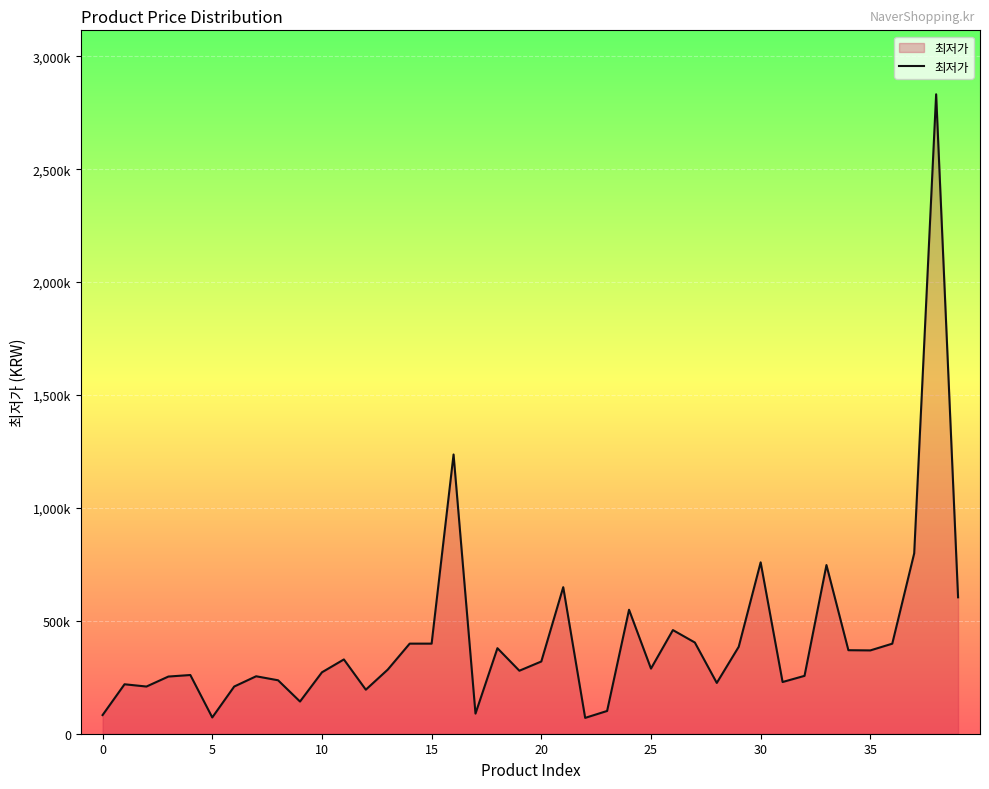

Is this an area chart (filled region under the line)?

Yes